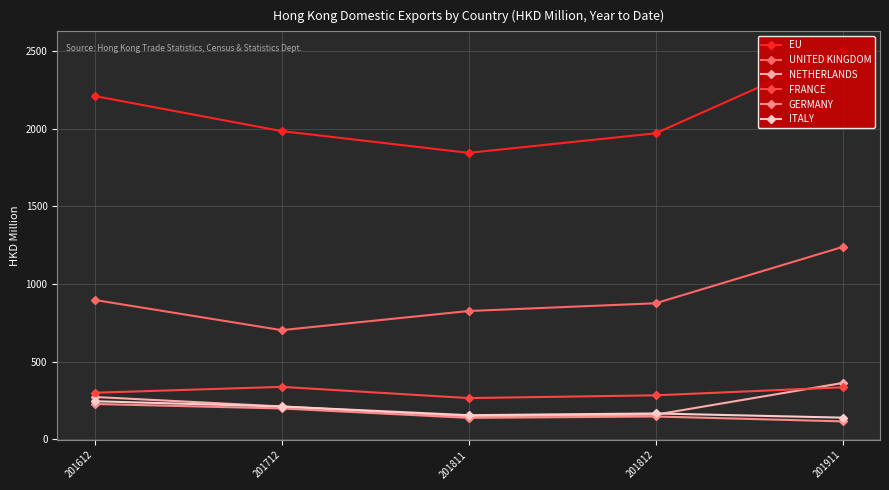

The value of UNITED KINGDOM at 201811 is 826.1. True or false?

True